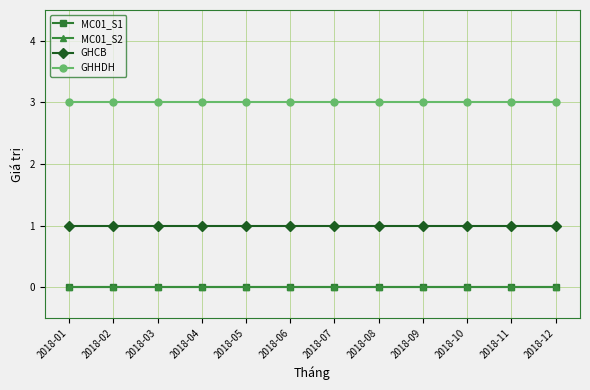

At which category does the chart reach its minimum across all series?

2018-01